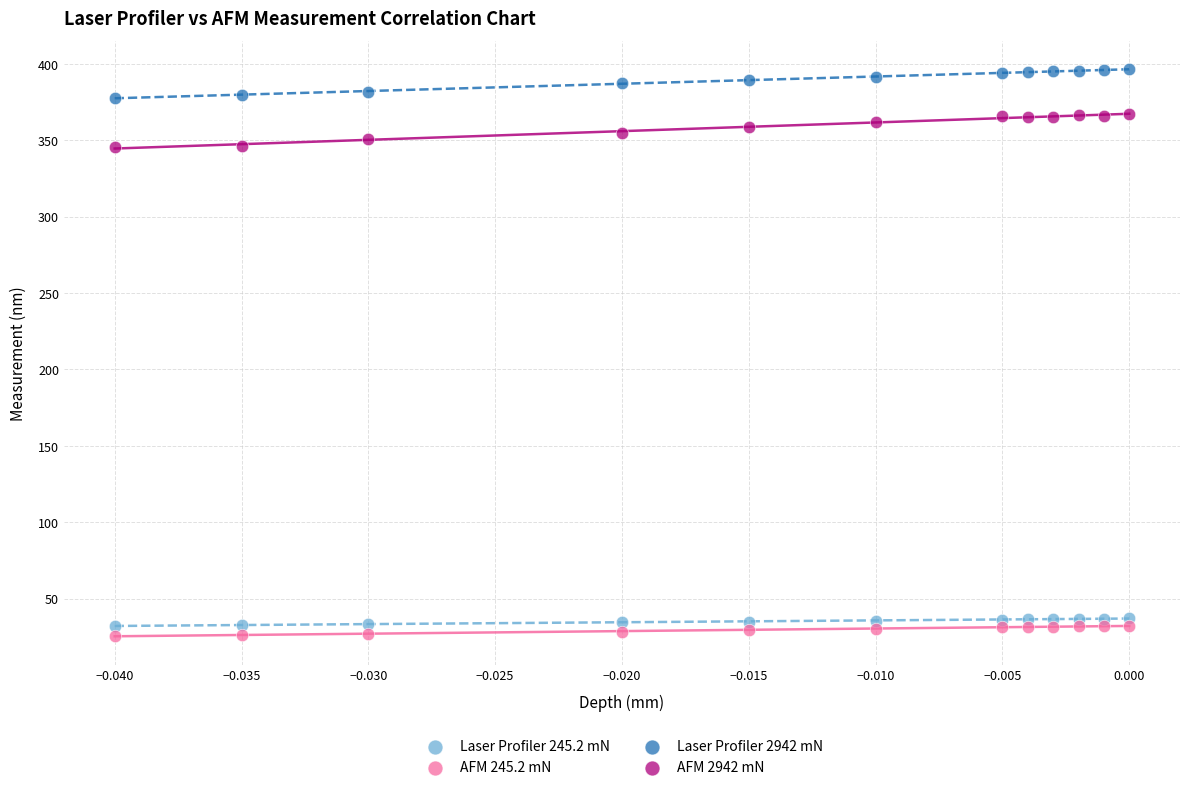

Which series has the widest spread of Y values?

AFM 2942 mN